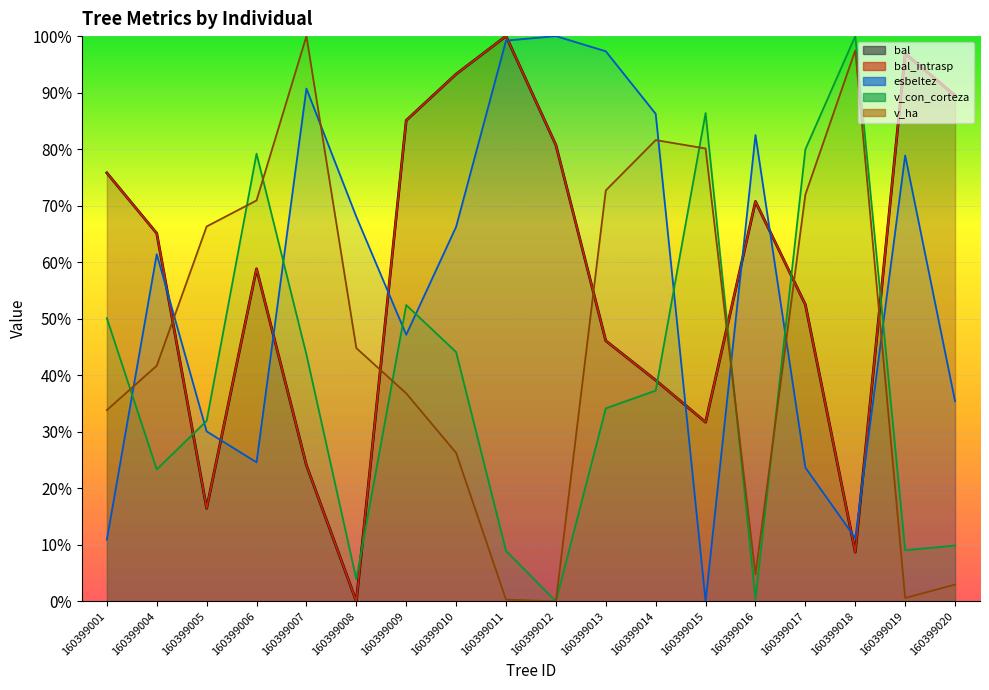

Between which two adjacent categories do esbeltez and bal first intersect?

160399004 and 160399005